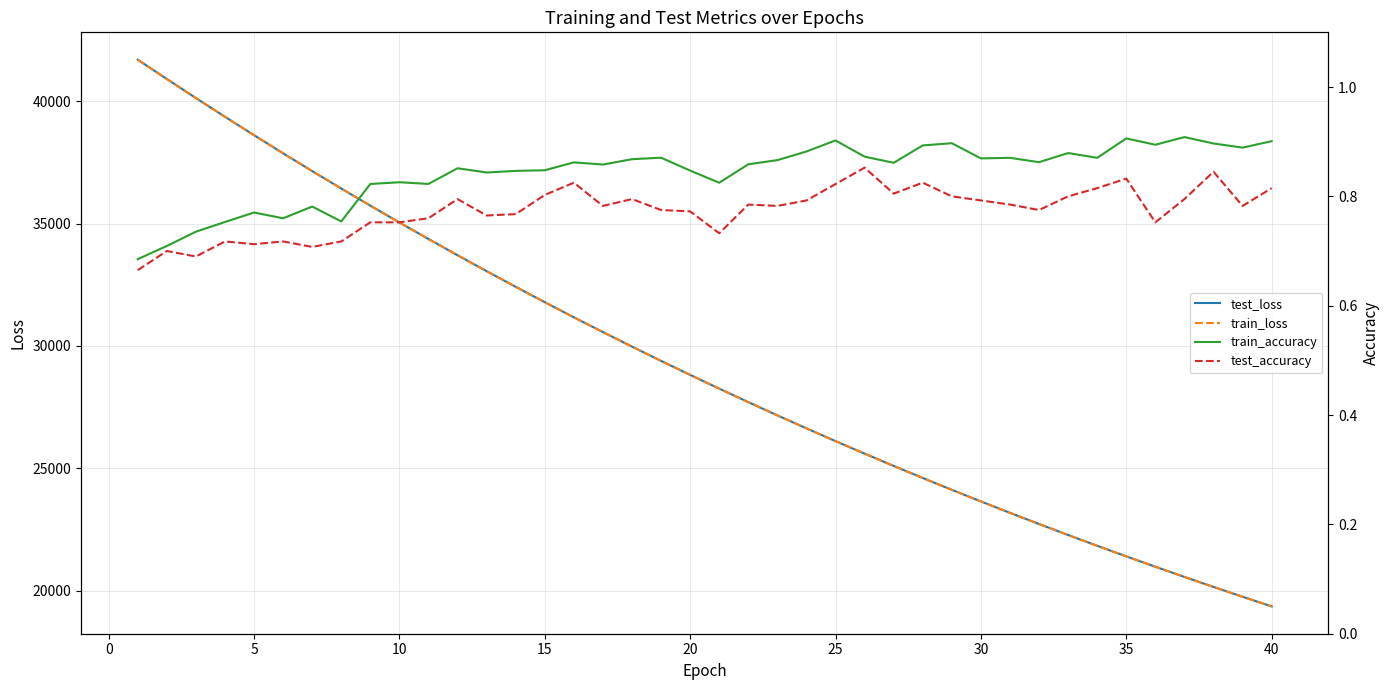

What is the highest value of the train_loss series?

41701.1